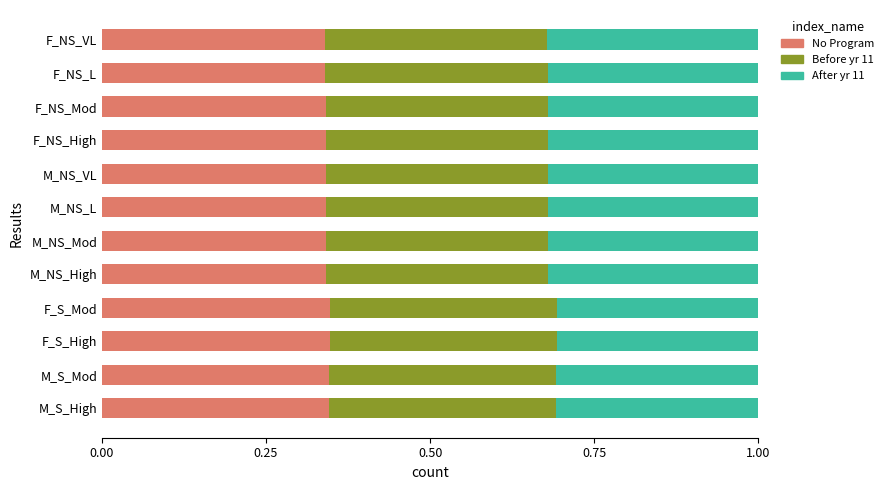

What is the total value across all series at M_S_High?

1.0